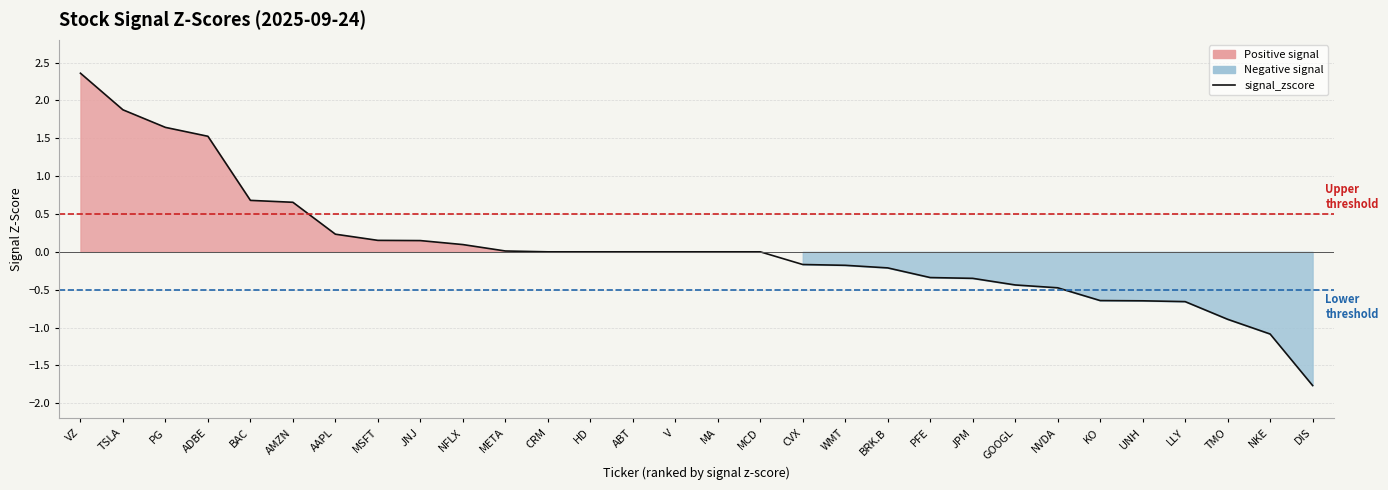

Between AAPL and PFE, which is larger?

AAPL